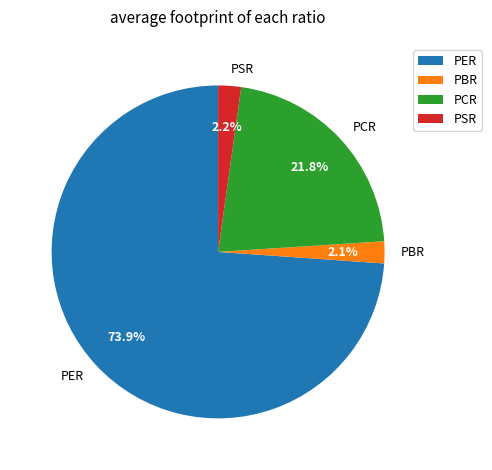

Which category has the biggest portion of the pie?

PER